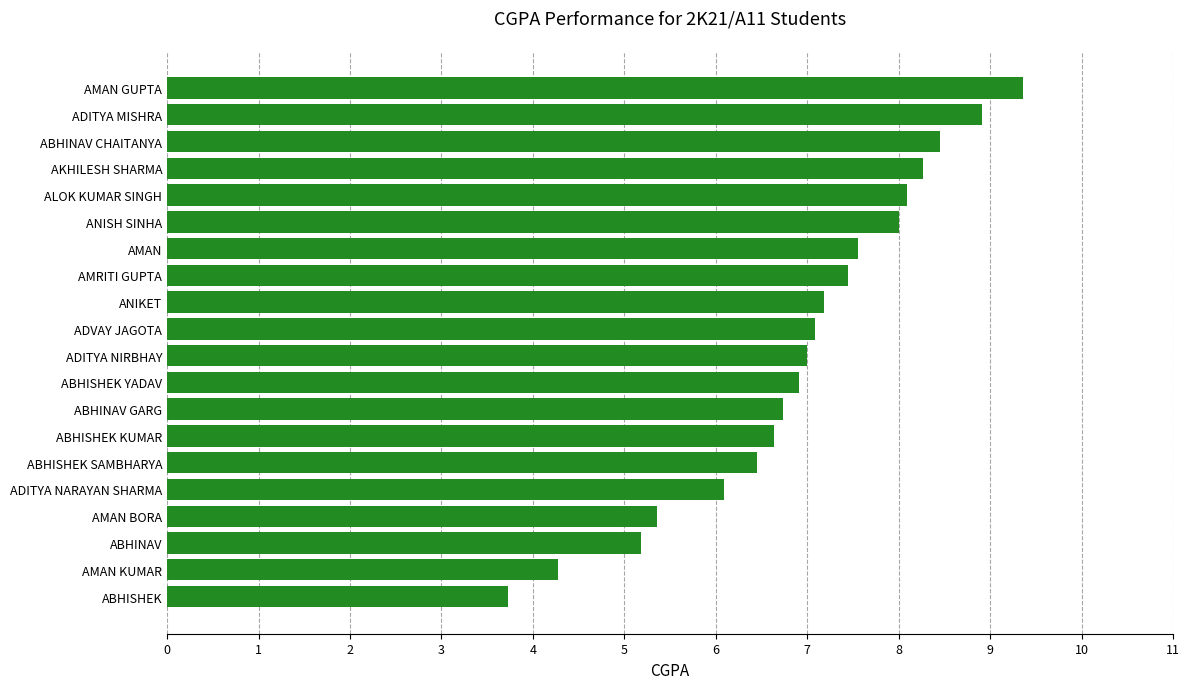

What is the greatest value displayed?

9.4